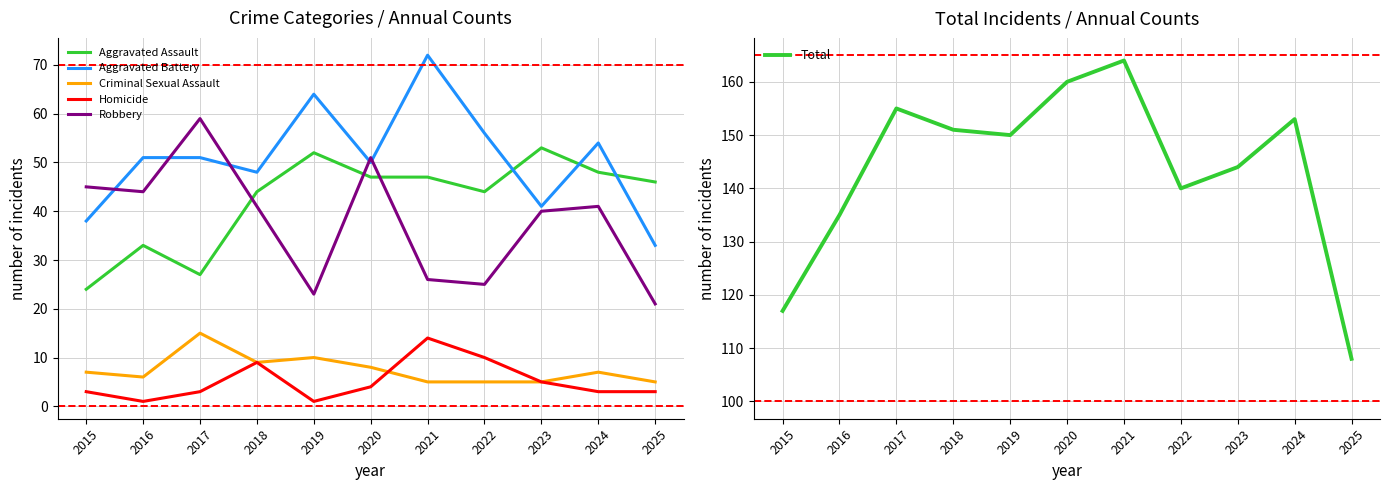

Where is Robbery nearest to the value 40?

2023